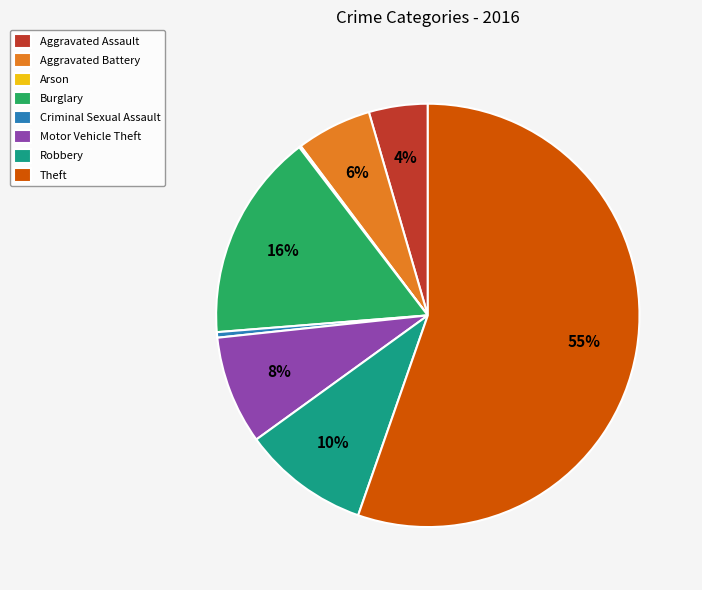

What is the largest slice in the pie chart?

Theft